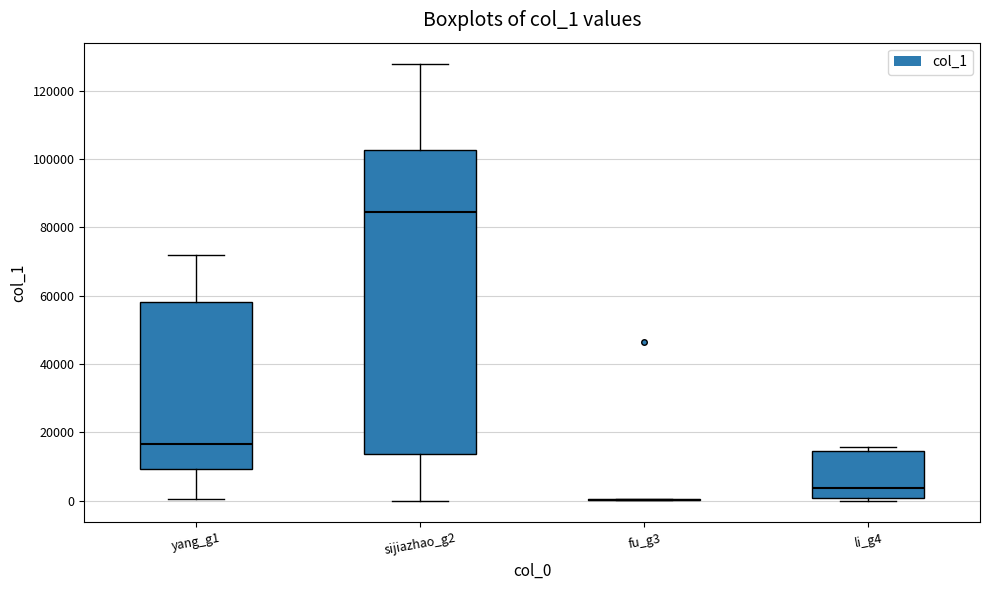

Where does the lower whisker of the box for yang_g1 end on the y-axis? The values are not printed on the chart, so give them approximately, as read against the axis.

0